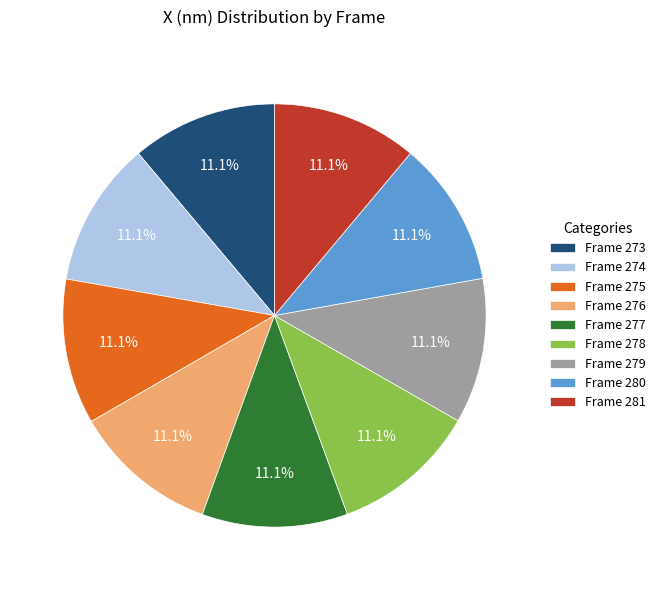

Does any single category account for the majority?

No